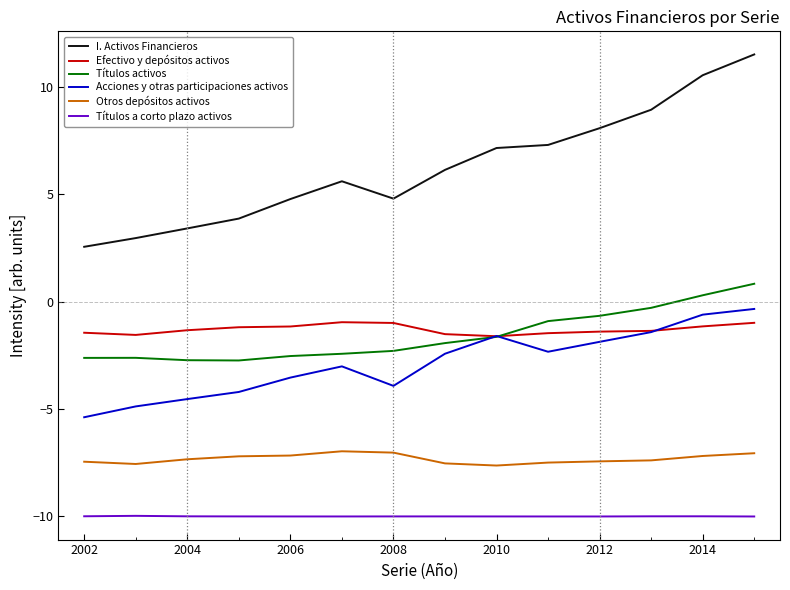

What is the minimum value shown in the chart?

-10.0